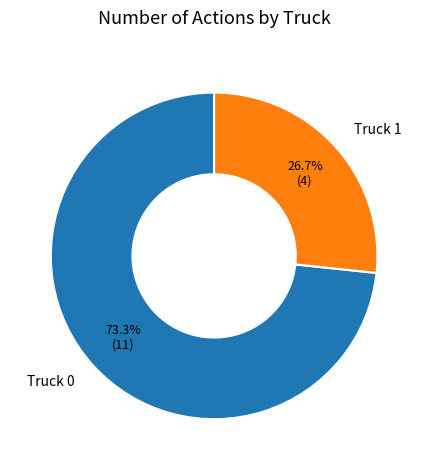

Rank the categories by value from highest to lowest.

Truck 0, Truck 1